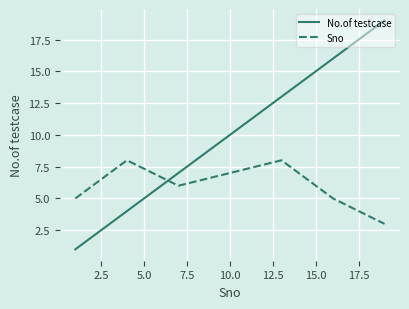

Rank the series by their average value, from lowest to highest.

Sno, No.of testcase